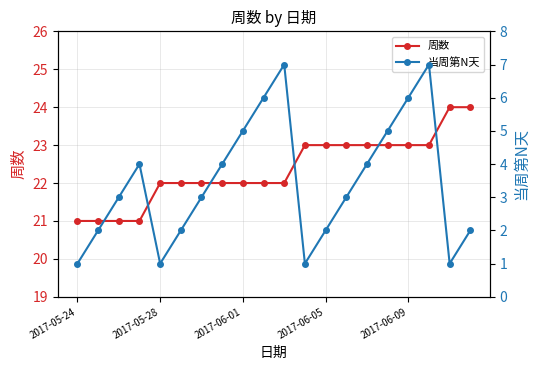

Is it true that 当周第N天 equals 2 at 18?

False